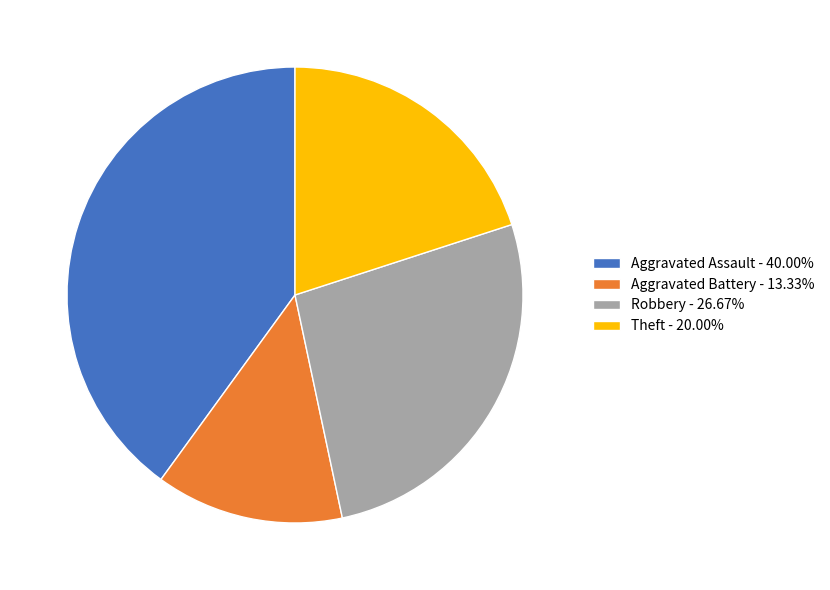

Is there any slice that represents more than half of the pie?

No